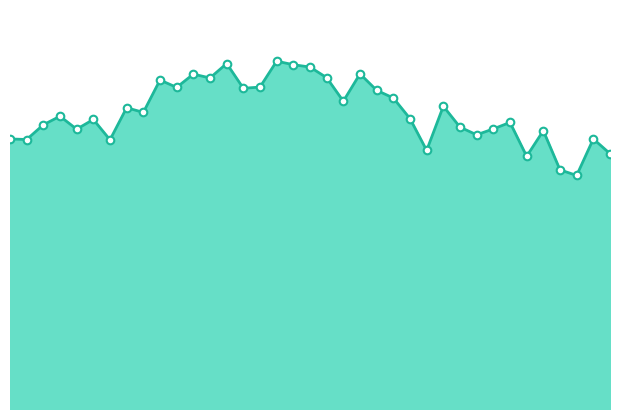

How many lines are shown in the chart?

1